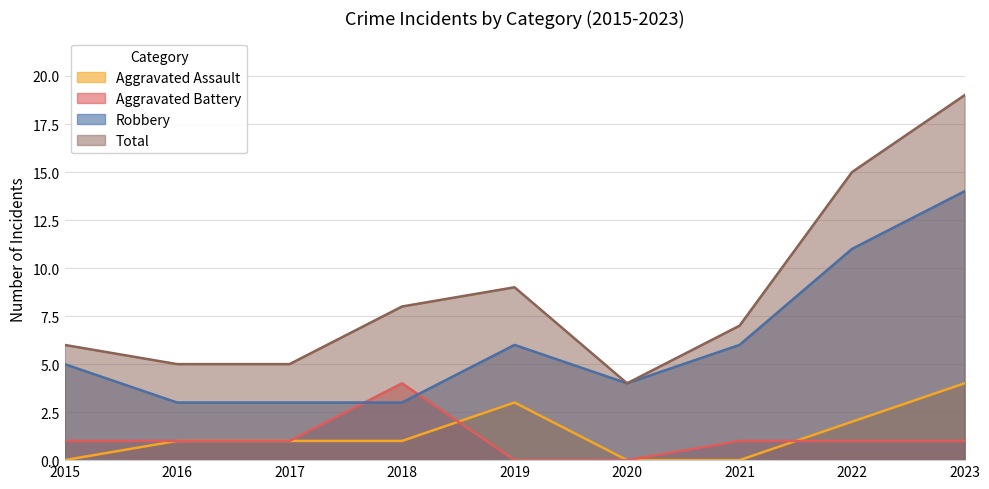

Between 2020 and 2019, which is larger?

2019